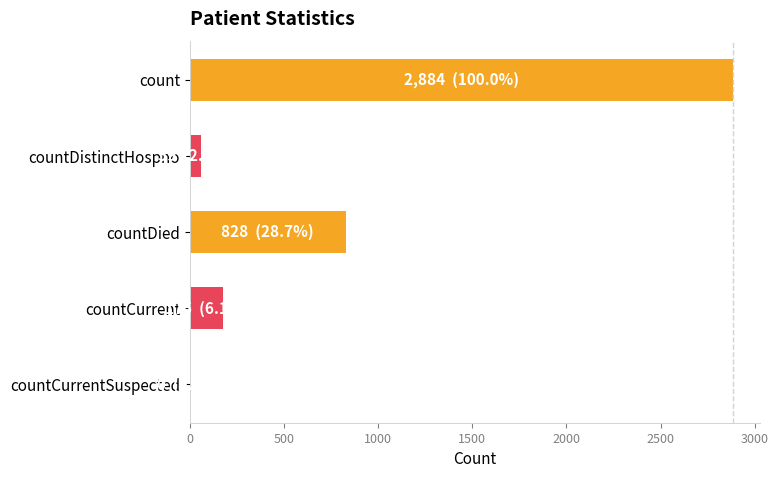

Reading top to bottom, transcribe all the data shown in this chart.

count=2884	countDistinctHospno=59	countDied=828	countCurrent=175	countCurrentSuspected=0